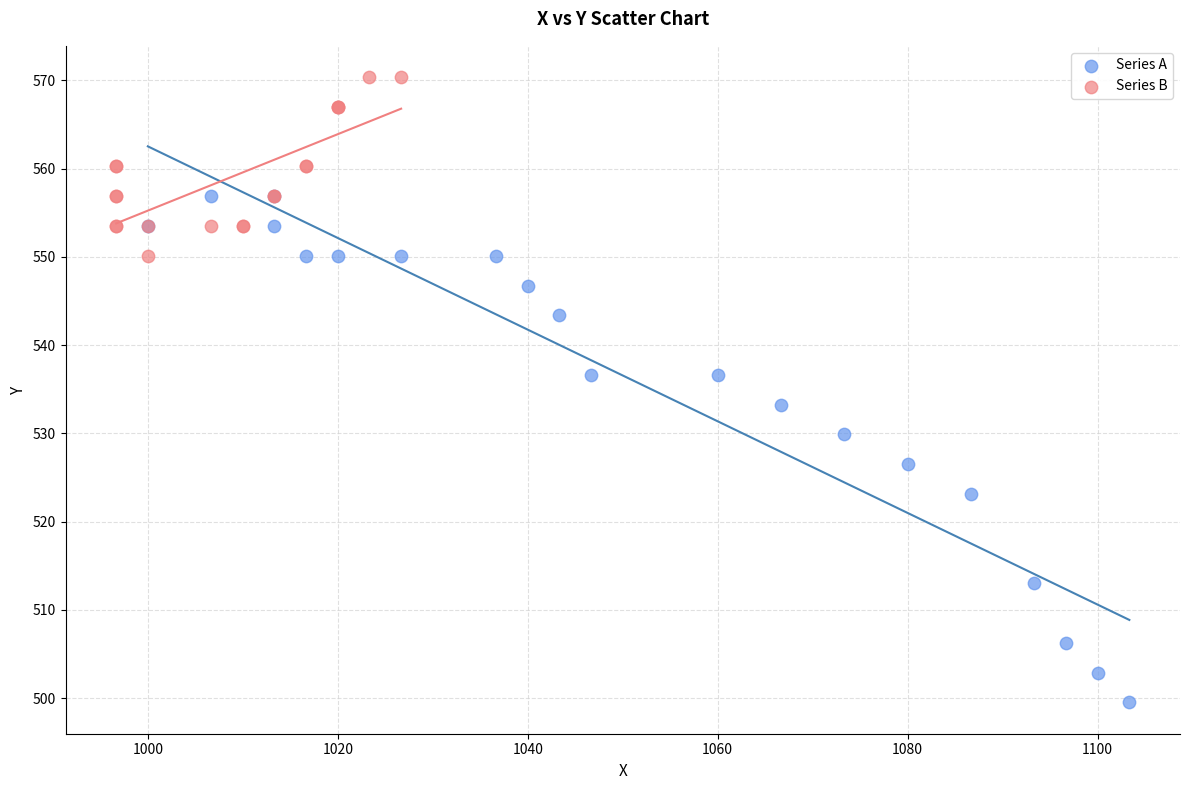

Which series has the widest spread of Y values?

Series A